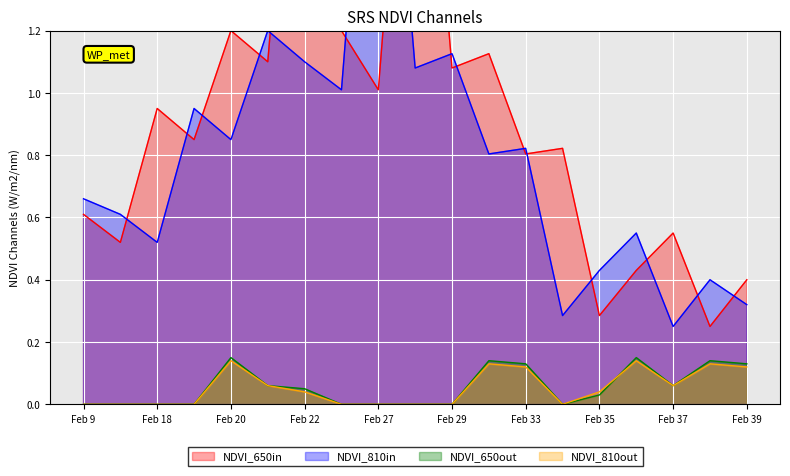

The value of NDVI_650in at Feb 22 is 4.3. True or false?

False